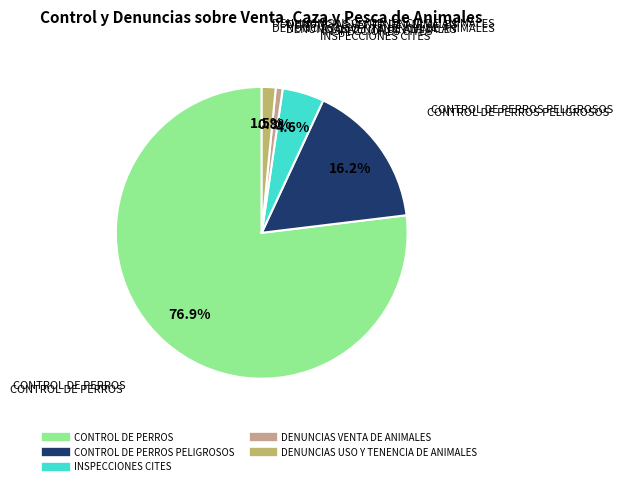

Does any single category account for the majority?

Yes